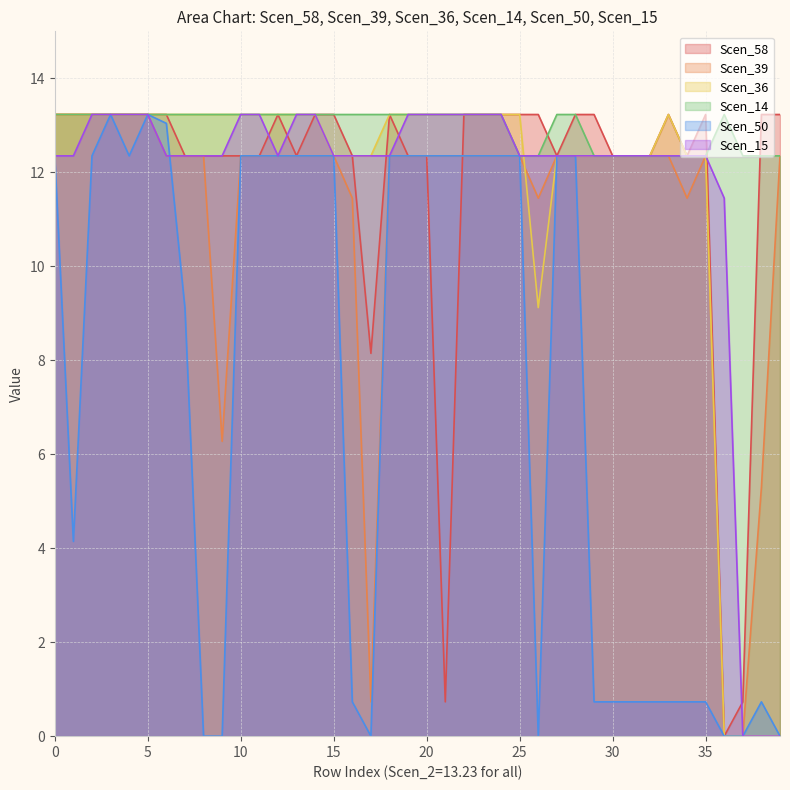

The Scen_39 series shows 6.2 at 13.23. True or false?

False